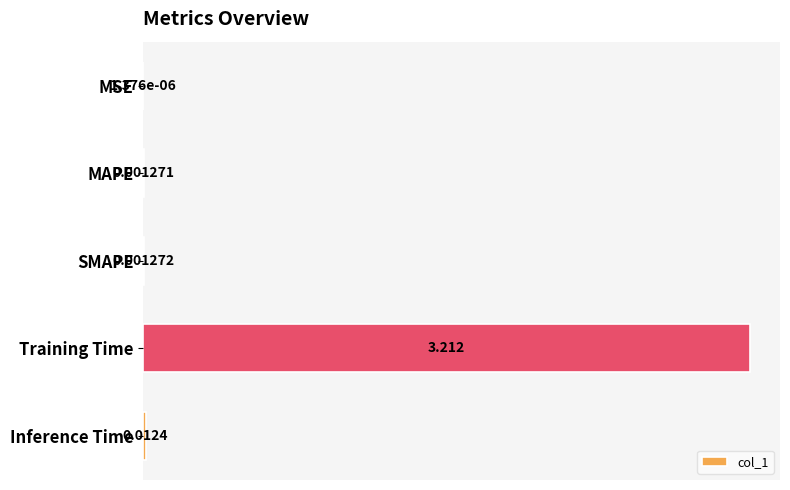

Are the bars horizontal?

Yes